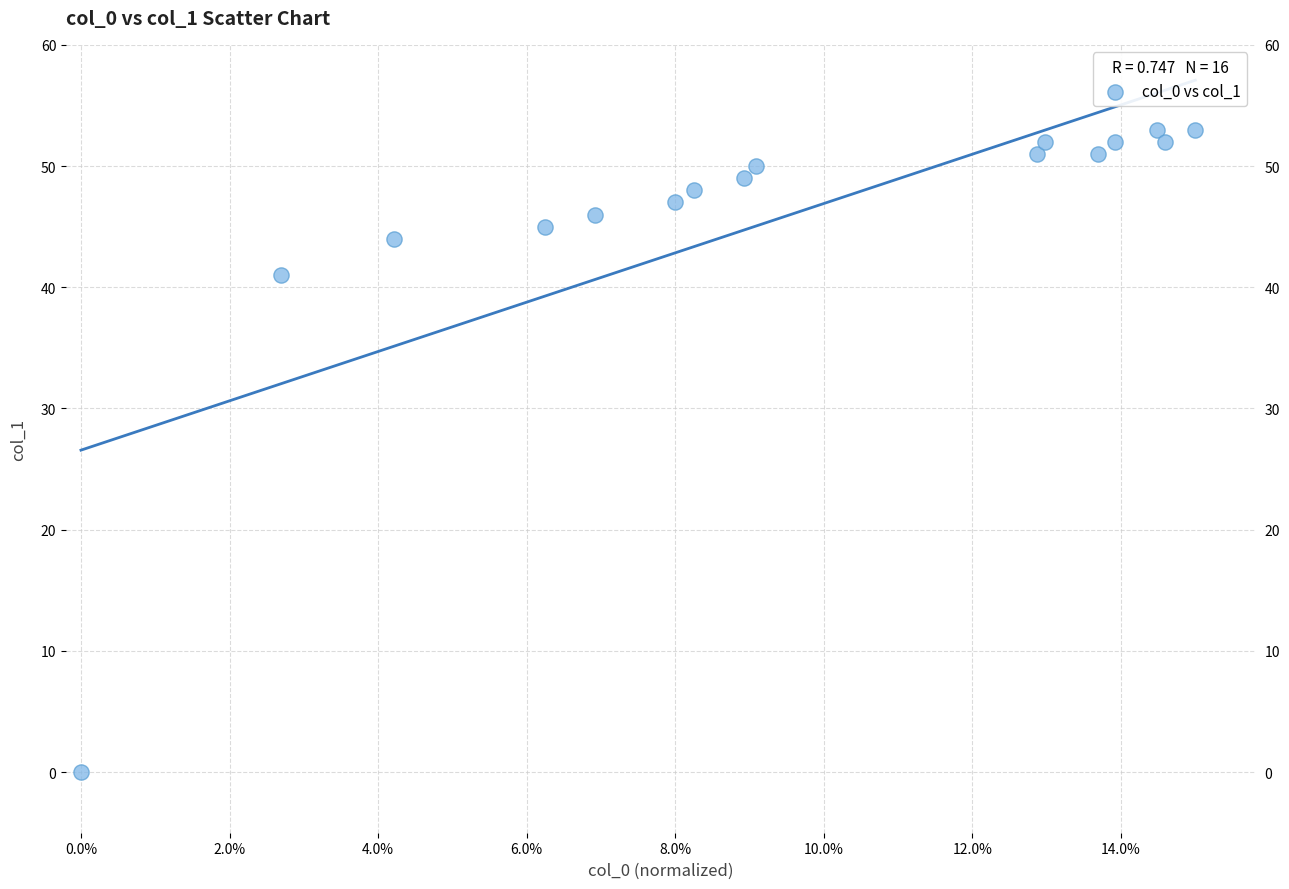

What is the range of Y values (max minus min)?

53